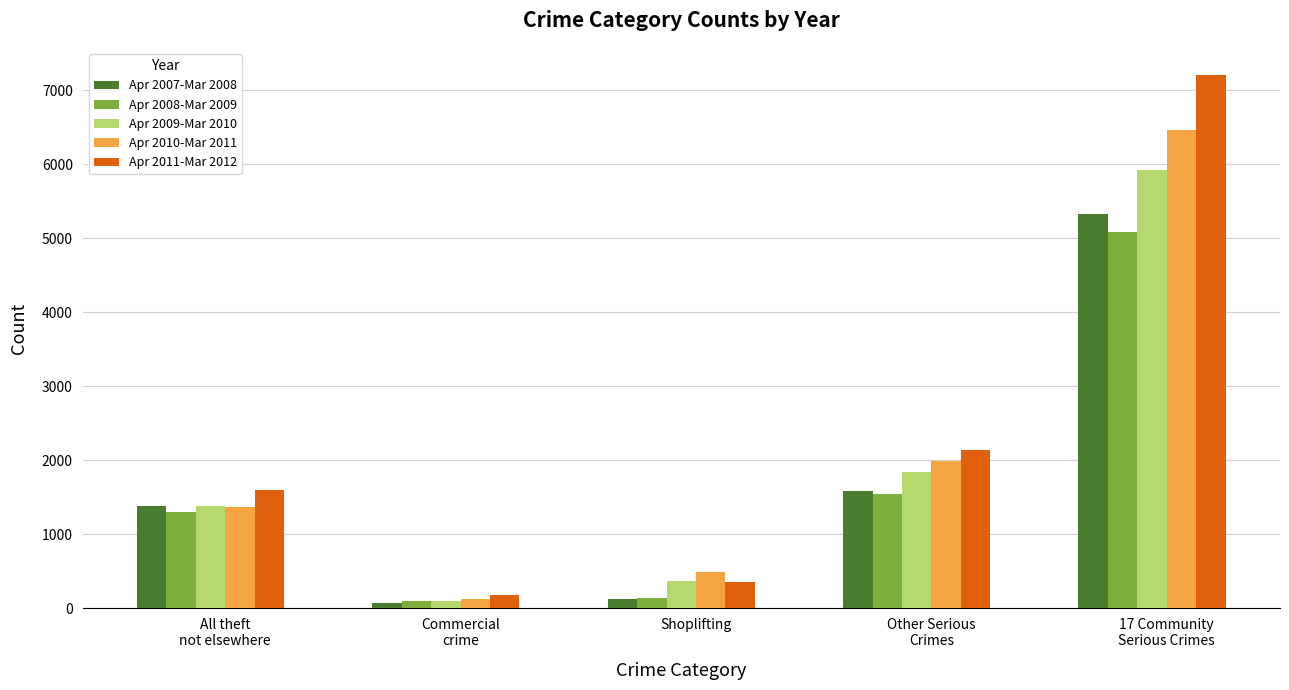

What value does the Apr 2011-Mar 2012 series have at Shoplifting?

359